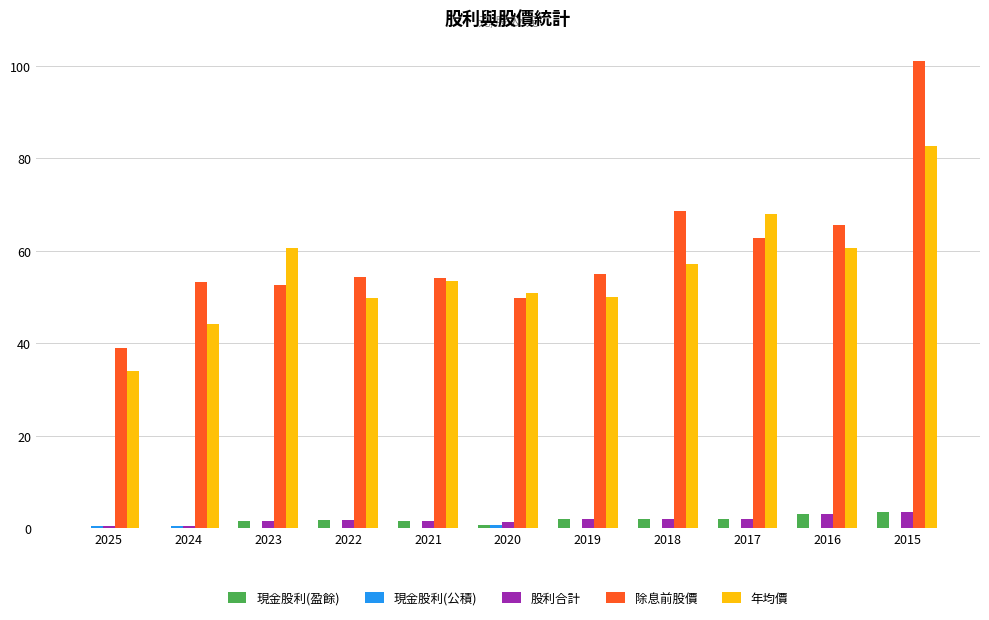

Count the number of data series in this chart.

5